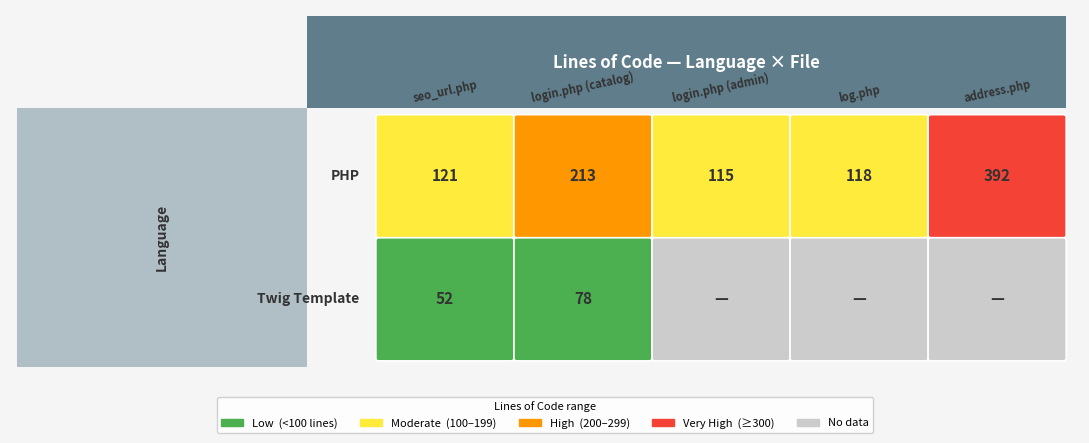

Which series has the largest range (max minus min)?

PHP